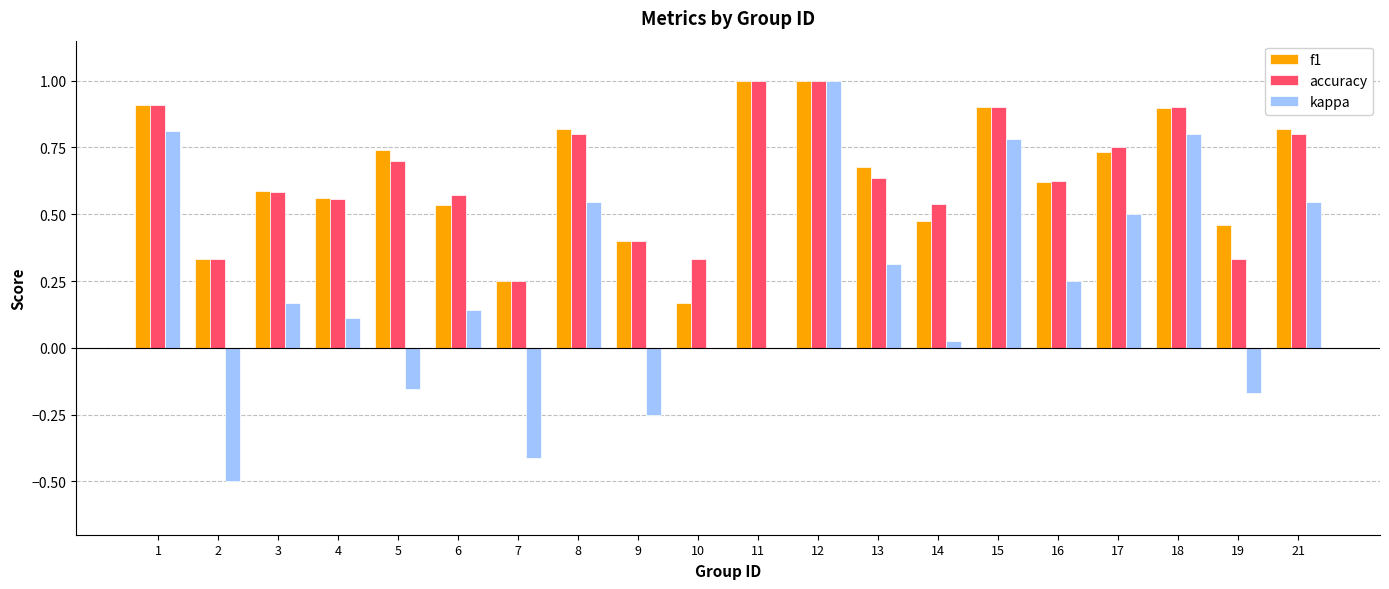

At which category is the sum across all series the highest?

12